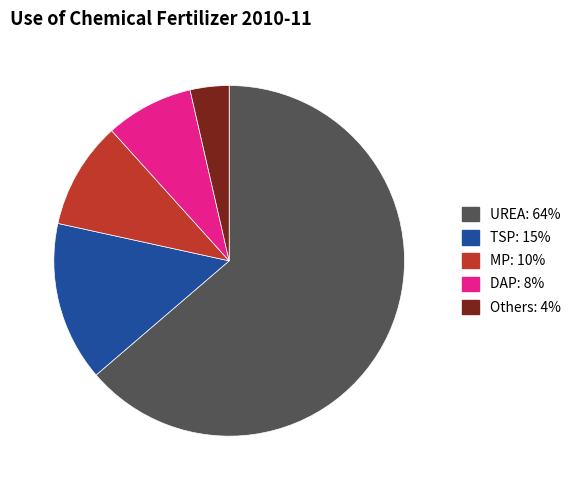

Do MP and TSP together represent more than half of the pie?

No